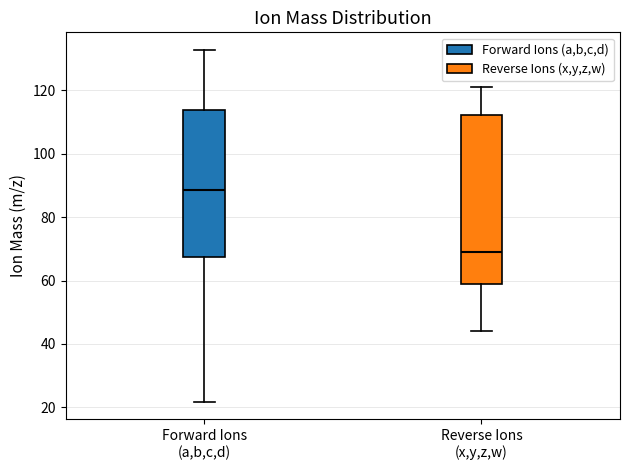

Reading left to right, transcribe this box plot: for each box, give where its median line is, the range the box spans, and where its two whiskers end, as read against the y-axis. The values are not printed on the chart, so give them approximately, as read against the axis.

Forward Ions (a,b,c,d): median 88, box 68 to 114, whiskers 22 to 132
Reverse Ions (x,y,z,w): median 70, box 58 to 112, whiskers 44 to 122